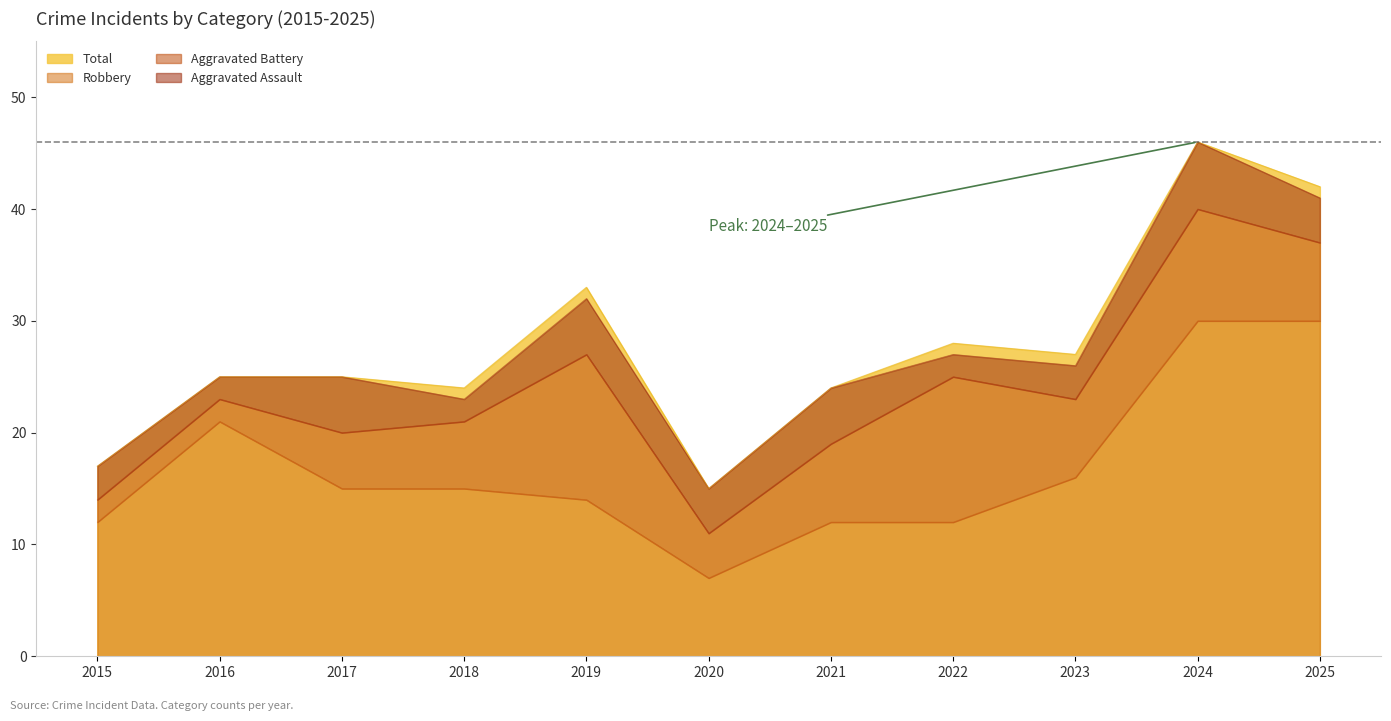

True or false: Total has a value of 12 at 2016.

False